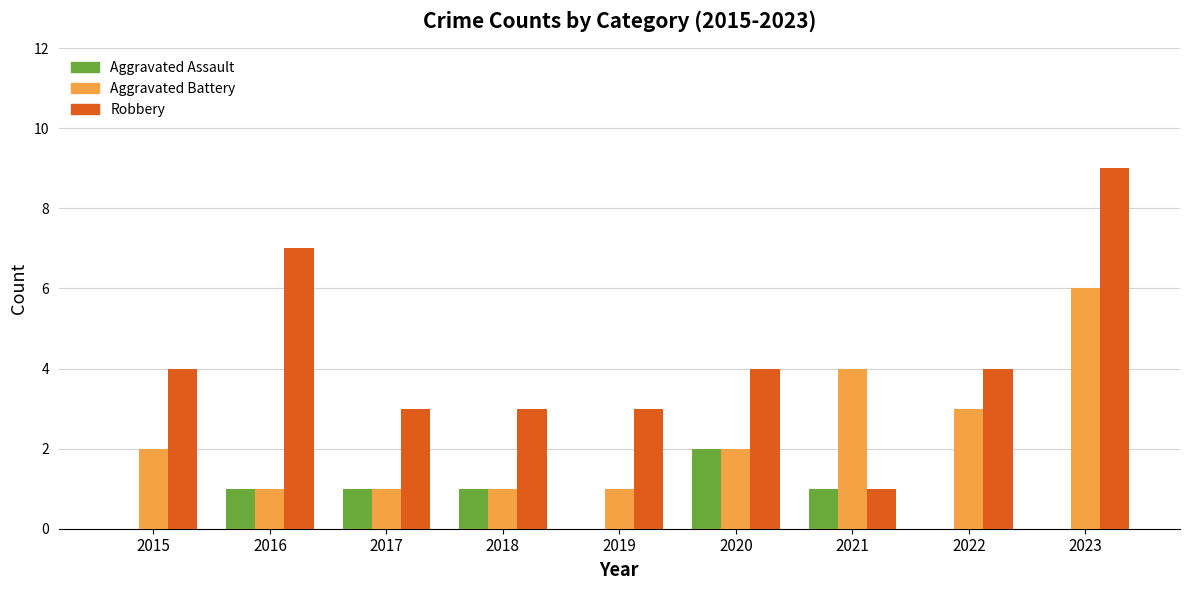

Count the number of data series in this chart.

3